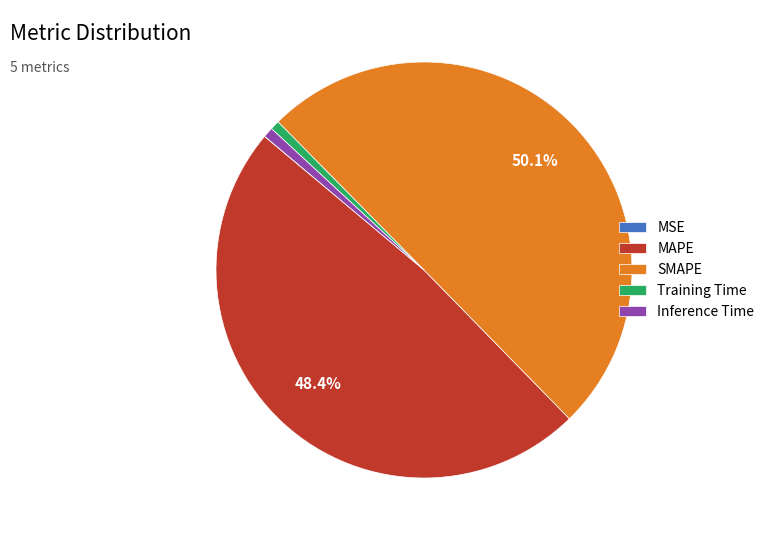

What is the majority slice?

SMAPE